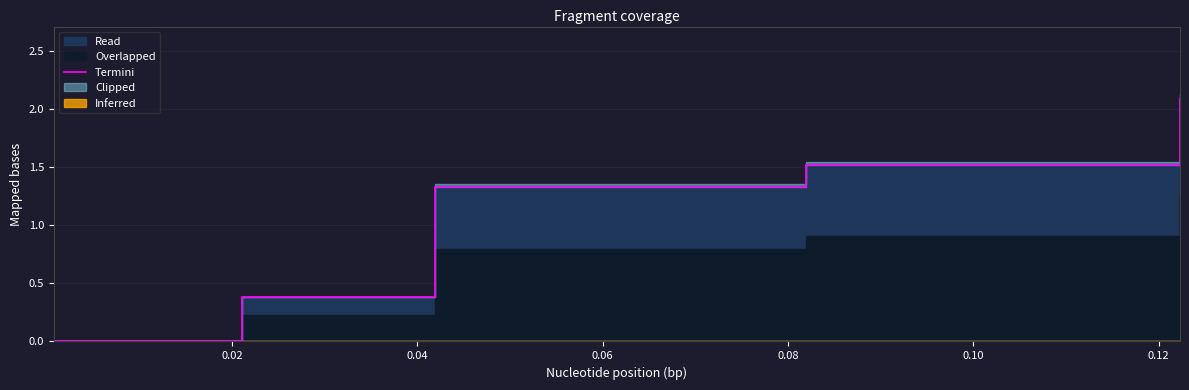

What is the value of the 5th point from the left?

1.5